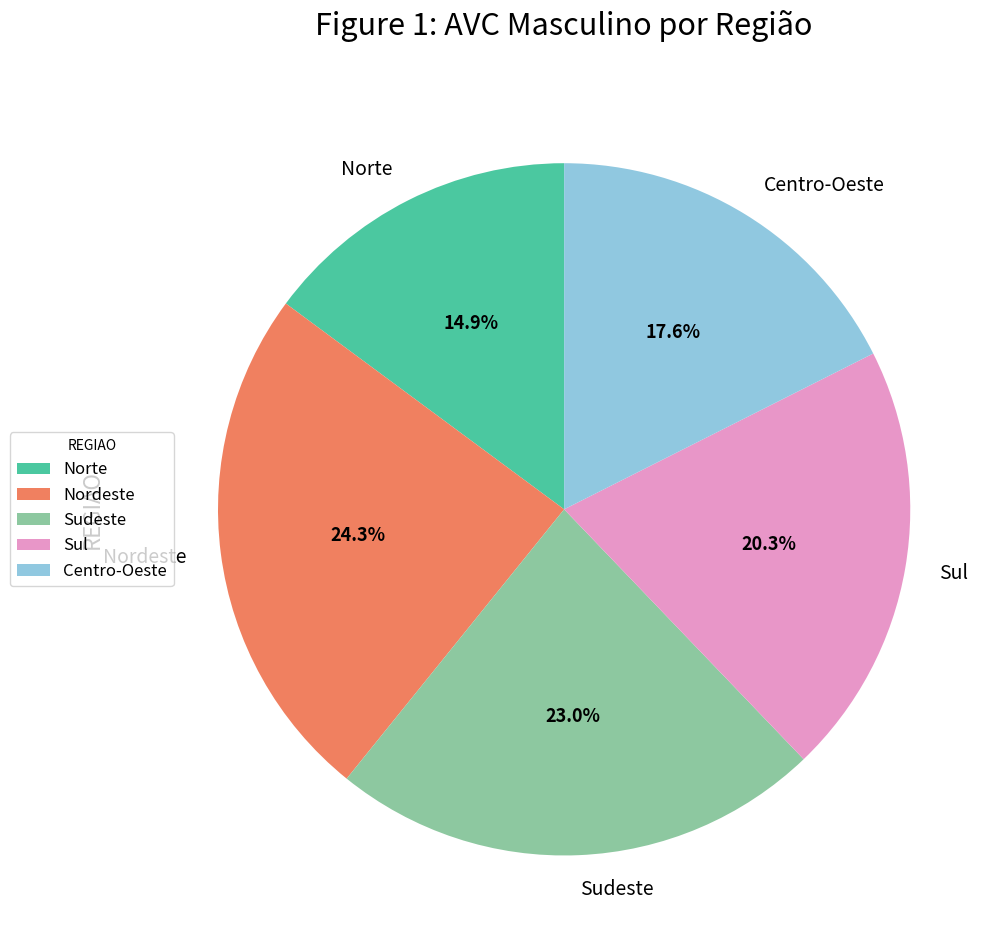

What is the largest slice in the pie chart?

Nordeste